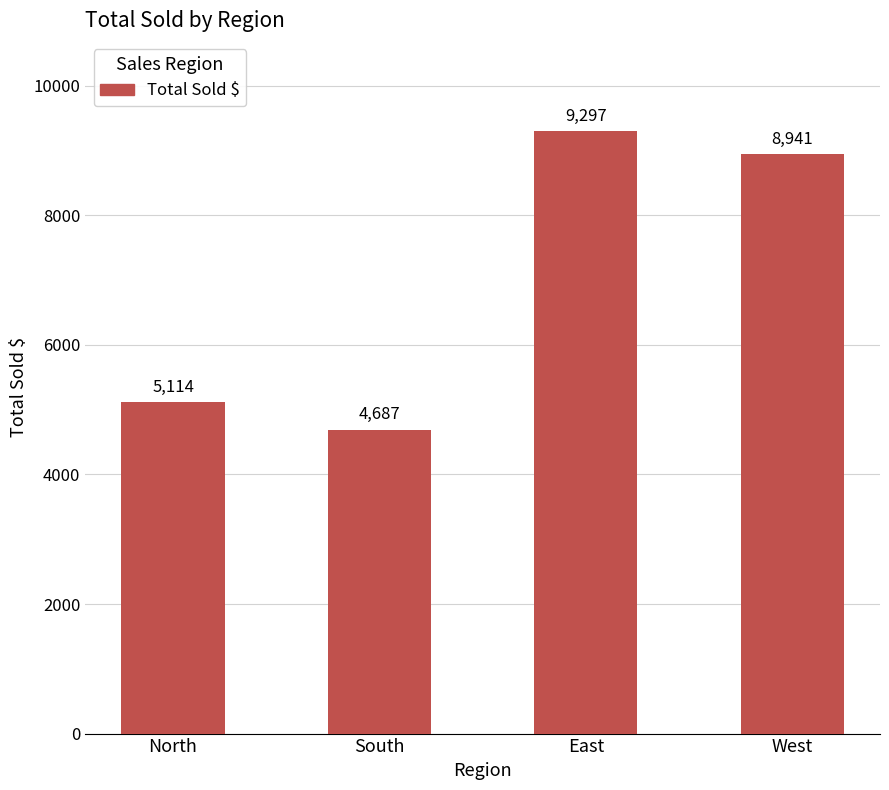

What is the maximum value shown in the chart?

9297